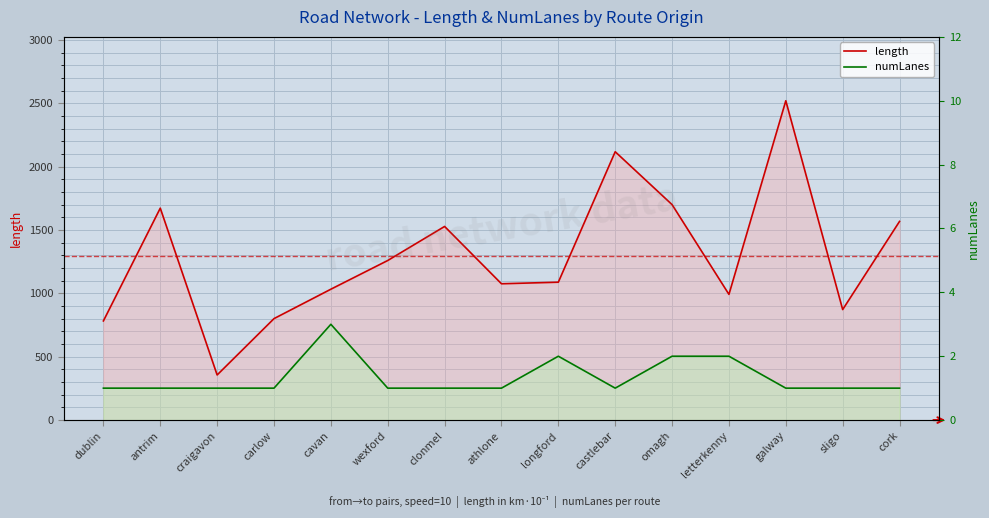

True or false: numLanes has a value of 2.0 at omagh.

True